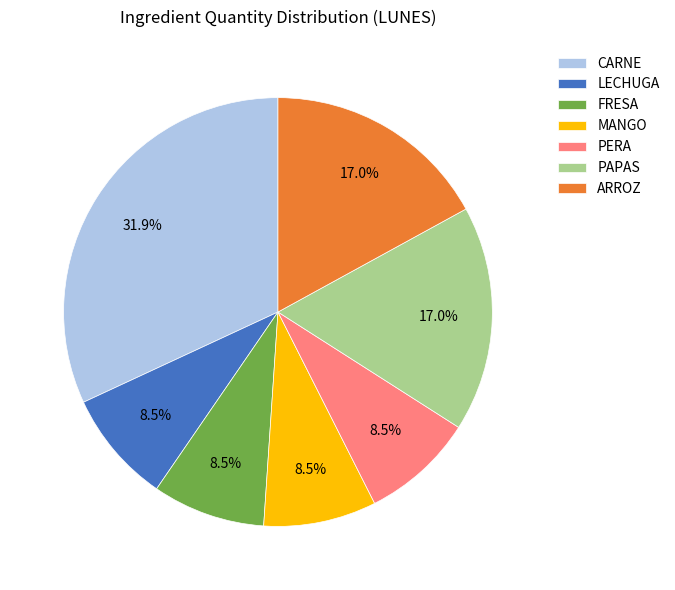

Is the sum of CARNE and FRESA greater than half?

No